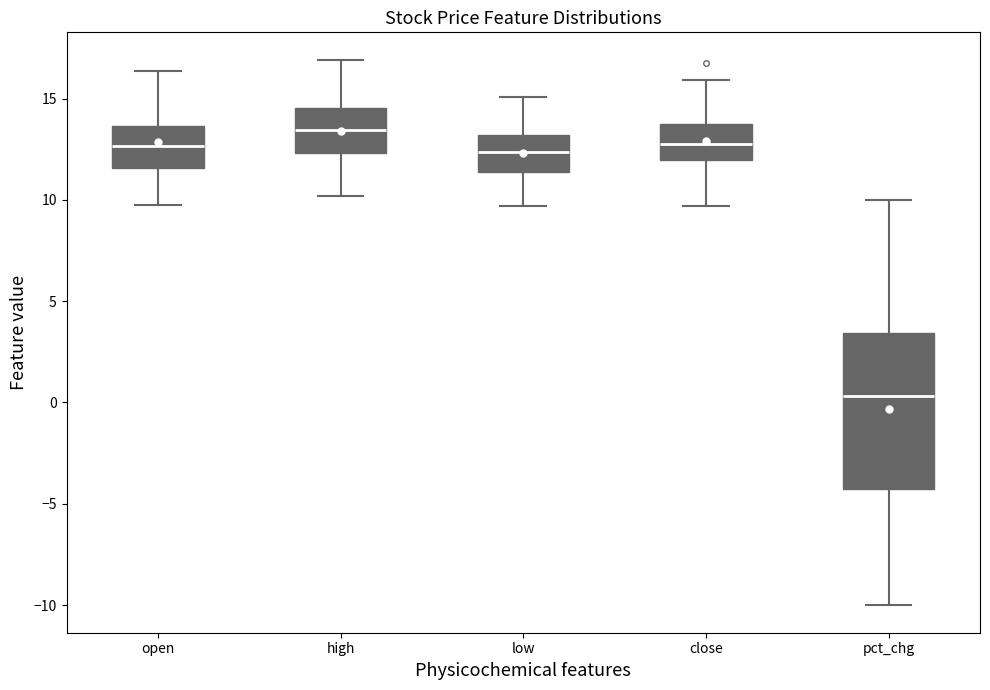

Reading left to right, transcribe this box plot: for each box, give where its median line is, the range the box spans, and where its two whiskers end, as read against the y-axis. The values are not printed on the chart, so give them approximately, as read against the axis.

open: median 12.5, box 11.5 to 13.5, whiskers 10.0 to 16.5
high: median 13.5, box 12.5 to 14.5, whiskers 10.0 to 17.0
low: median 12.5, box 11.5 to 13.0, whiskers 9.5 to 15.0
close: median 13.0, box 12.0 to 13.5, whiskers 9.5 to 16.0
pct_chg: median 0.5, box -4.5 to 3.5, whiskers -10.0 to 10.0